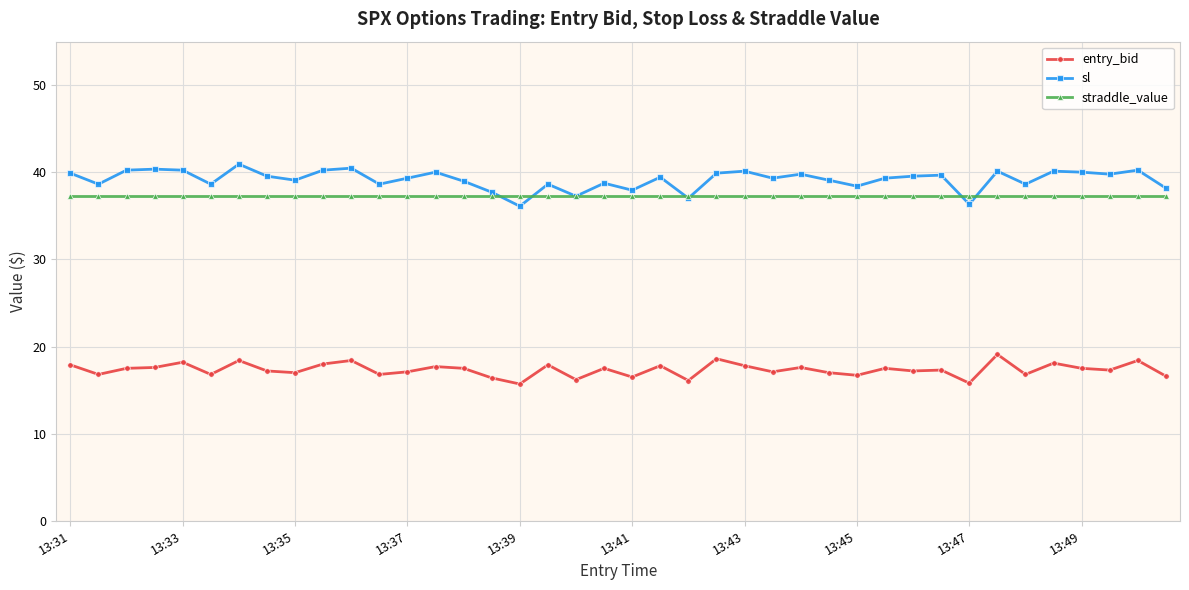

How many data points does each series have?

40